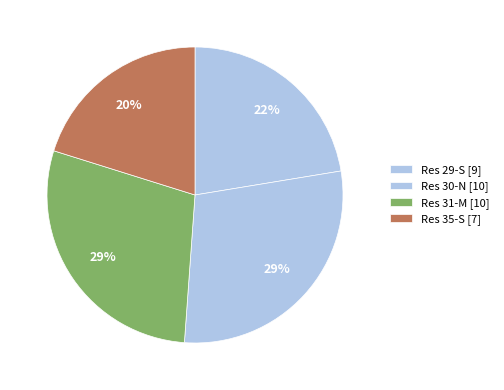

How many slices are in this pie chart?

4